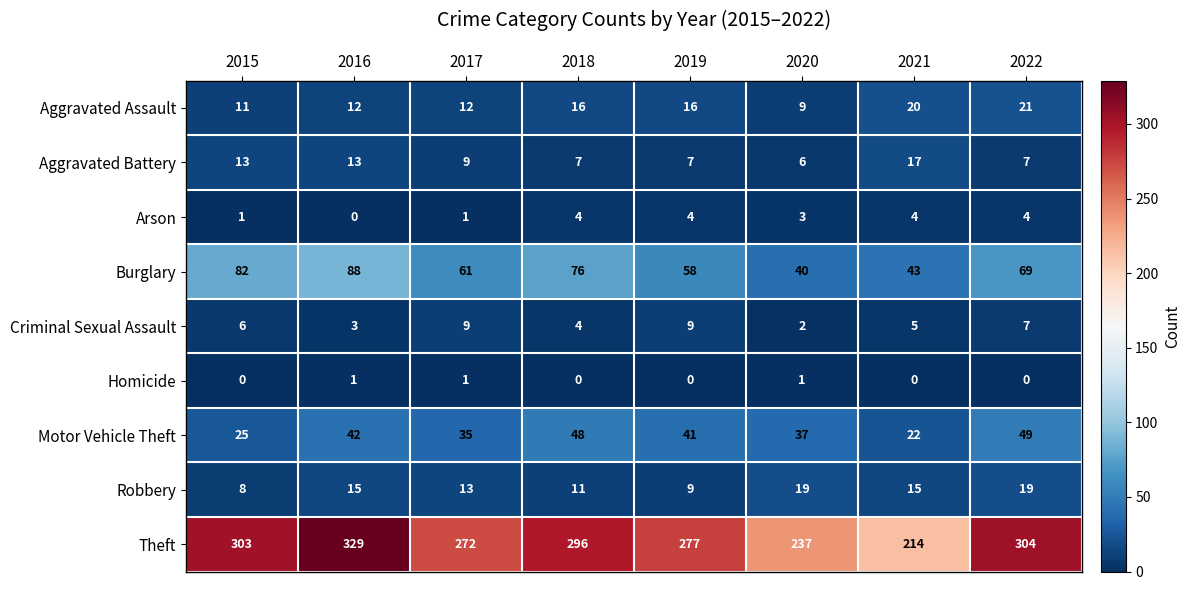

Read the Aggravated Battery value at 2021.

17